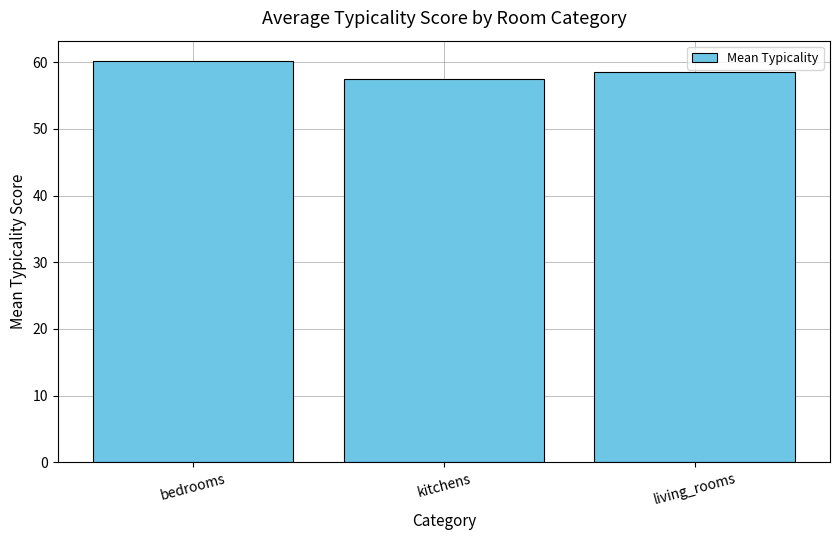

What is the sum of the values at bedrooms and kitchens?

117.7